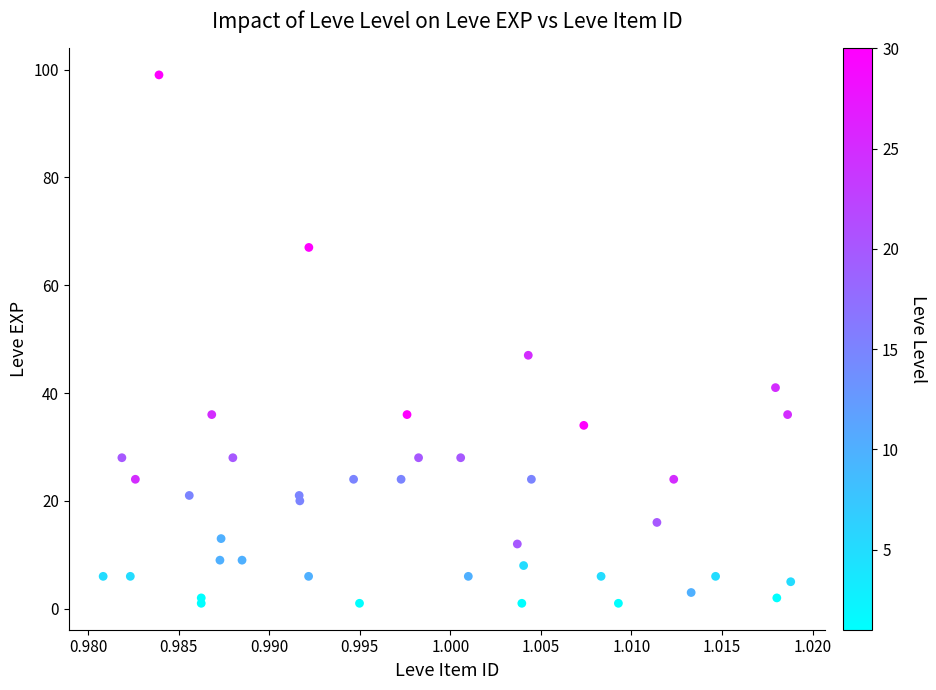

What Y value in the scatter plot is closest to 50?

47